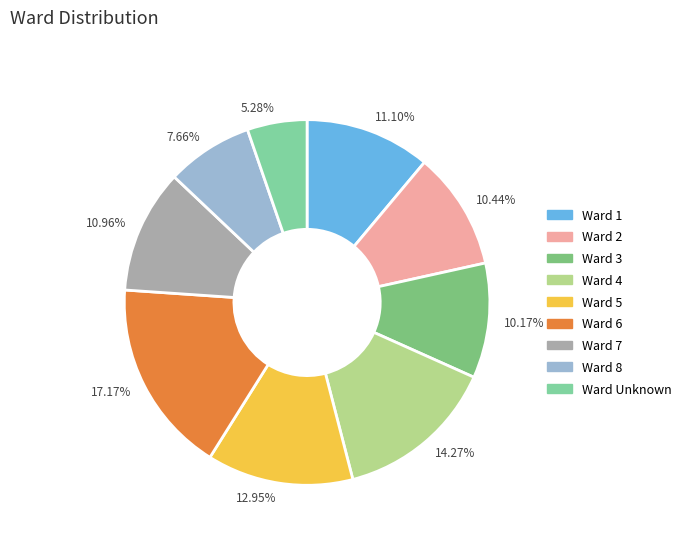

Combined, do 5.28% and 14.27% account for over 50%?

No